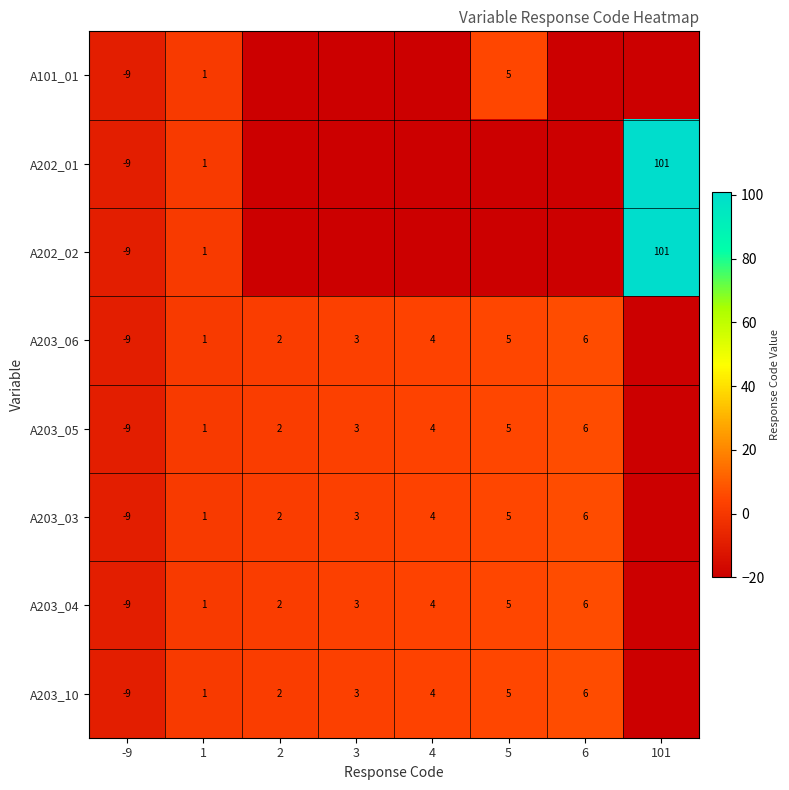

Is it true that A203_04 equals 5 at 4?

False